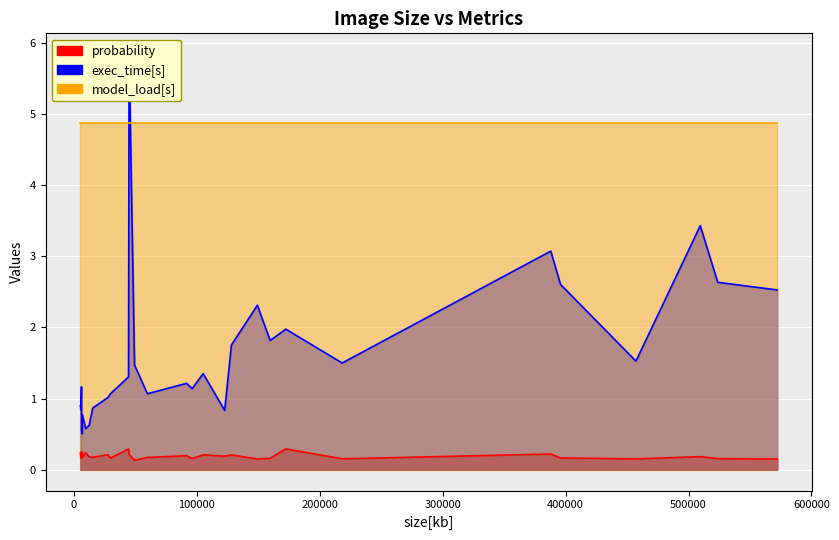

The value of probability at 9 is 0.3. True or false?

True